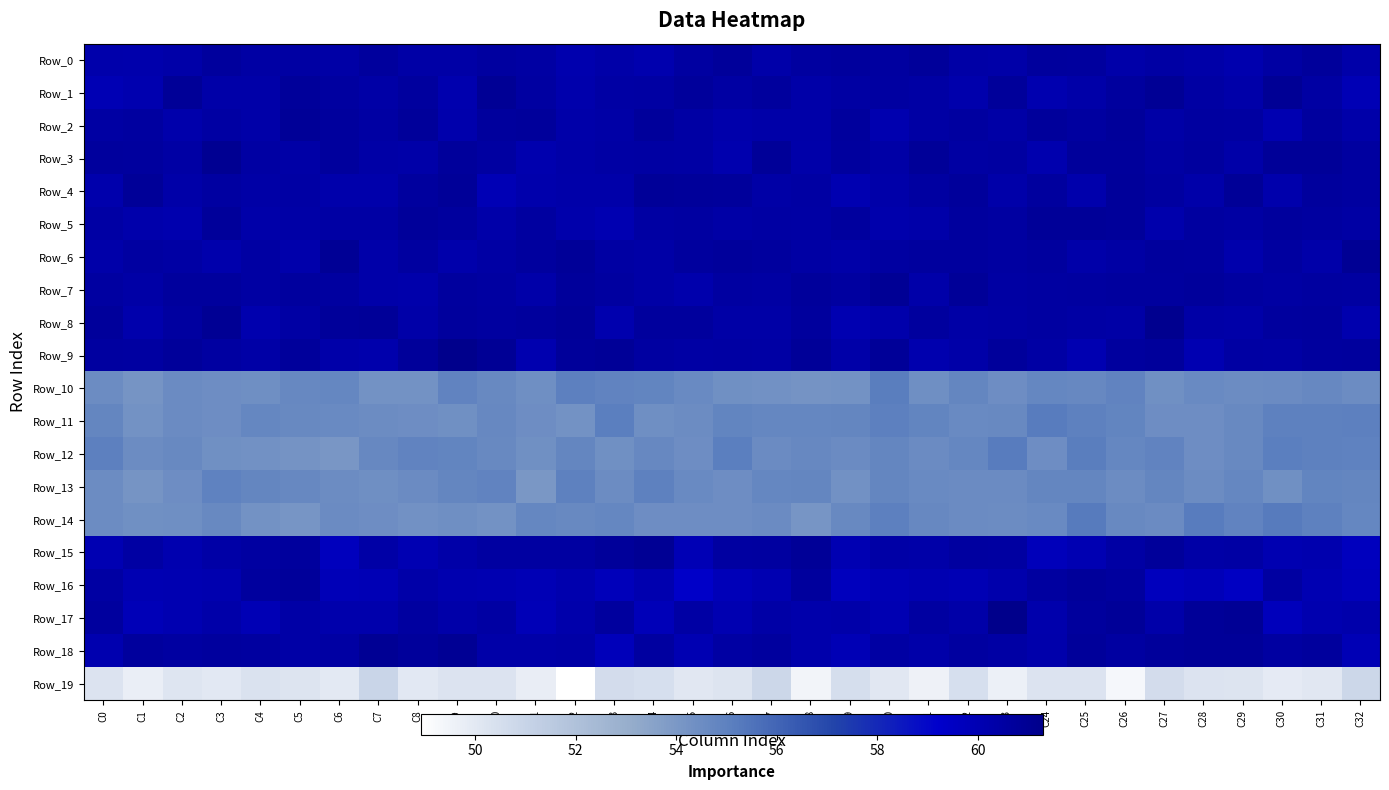

How many series are shown in this chart?

20